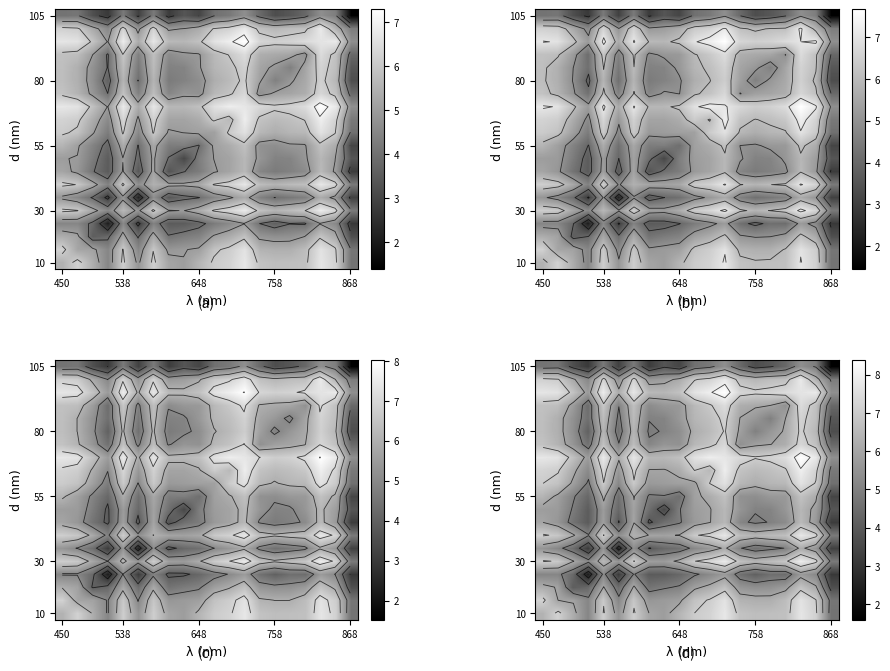

What is the spread (max minus min) of values at 7?

3.3